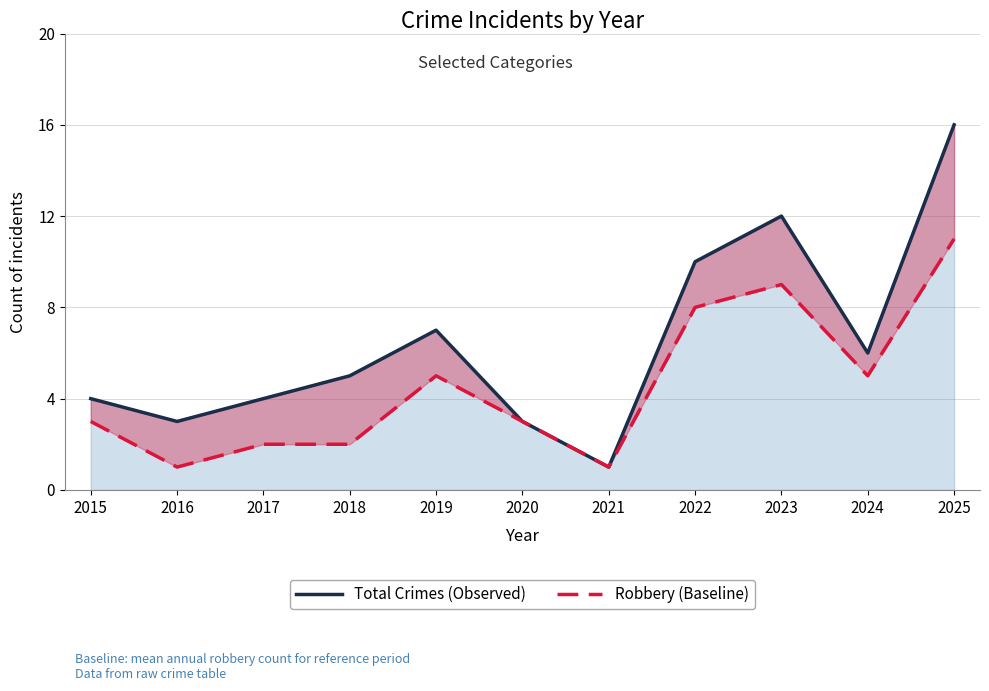

Is the value of Total Crimes (Observed) at 2024 greater than the value of Robbery (Baseline) at 2023?

No